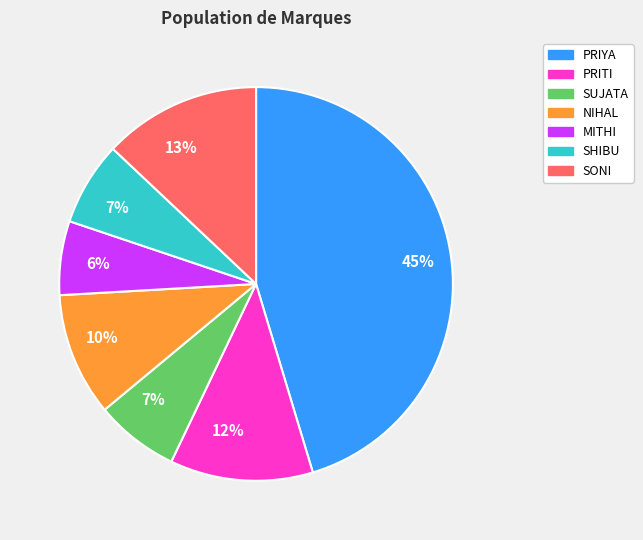

How many slices are in this pie chart?

7